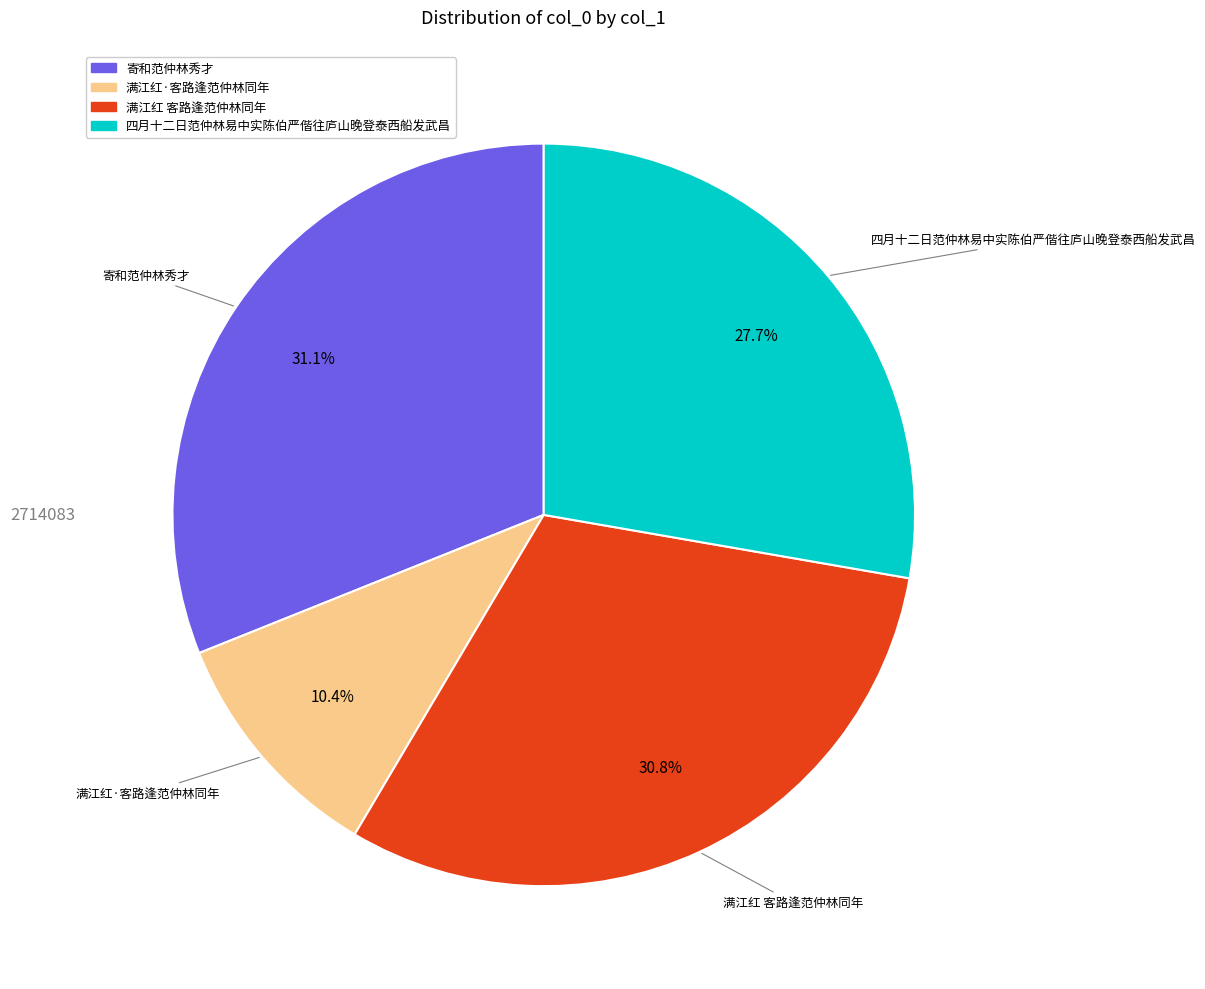

Combined, what portion of the pie is 寄和范仲林秀才 and 四月十二日范仲林易中实陈伯严偕往庐山晚登泰西船发武昌?

58.8%